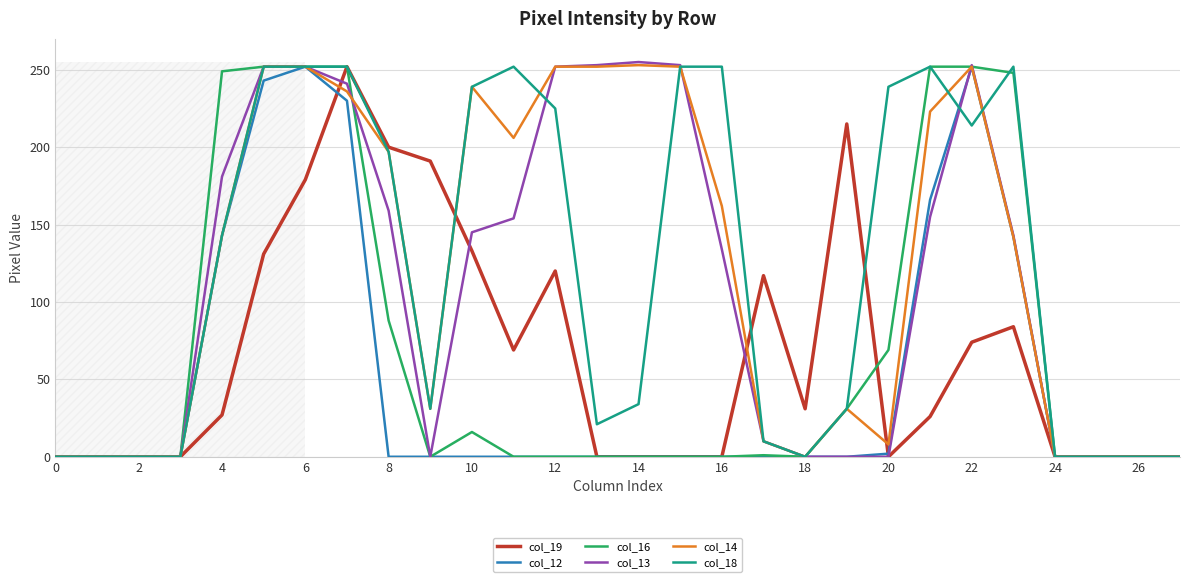

Which series has the widest spread of values?

col_13